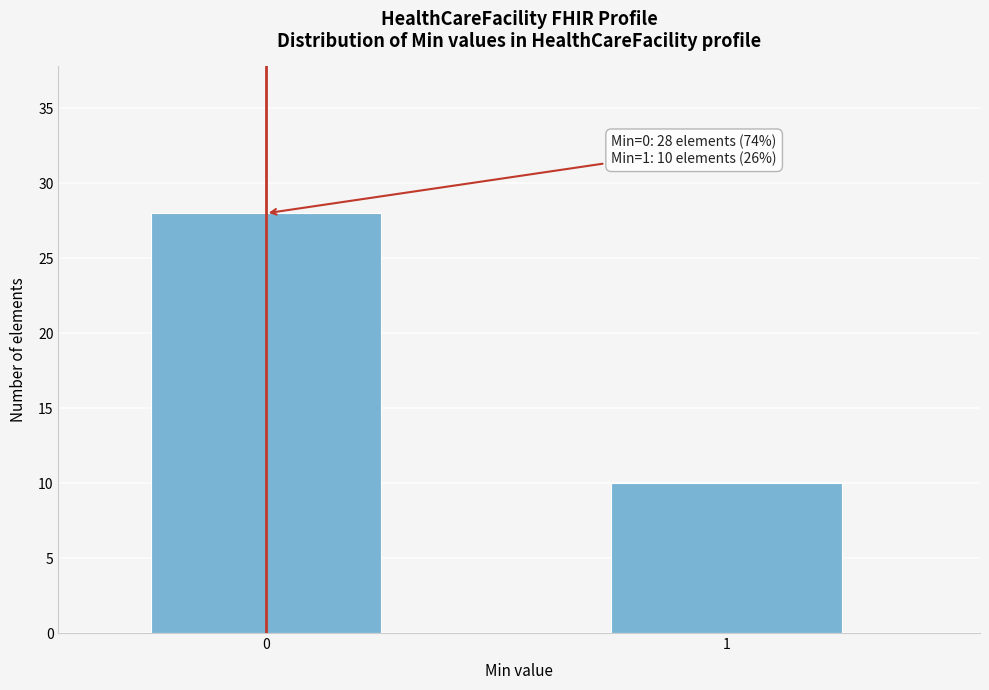

Reading left to right, what are all the values shown in this chart?

0=28	1=10